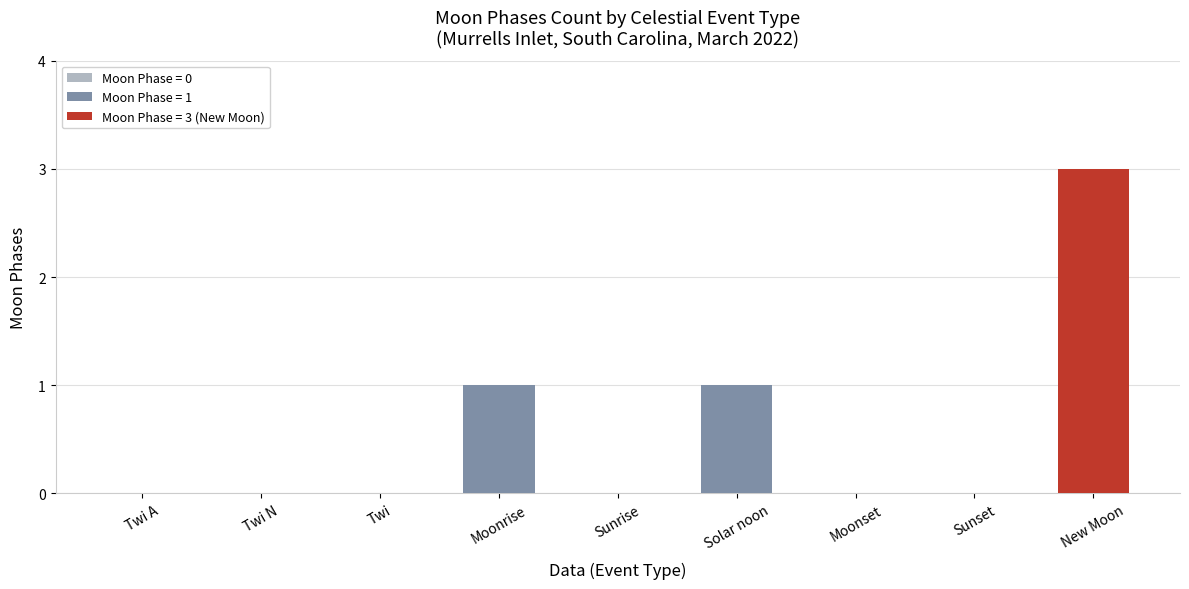

Count the values in the range 0 to 1.

8